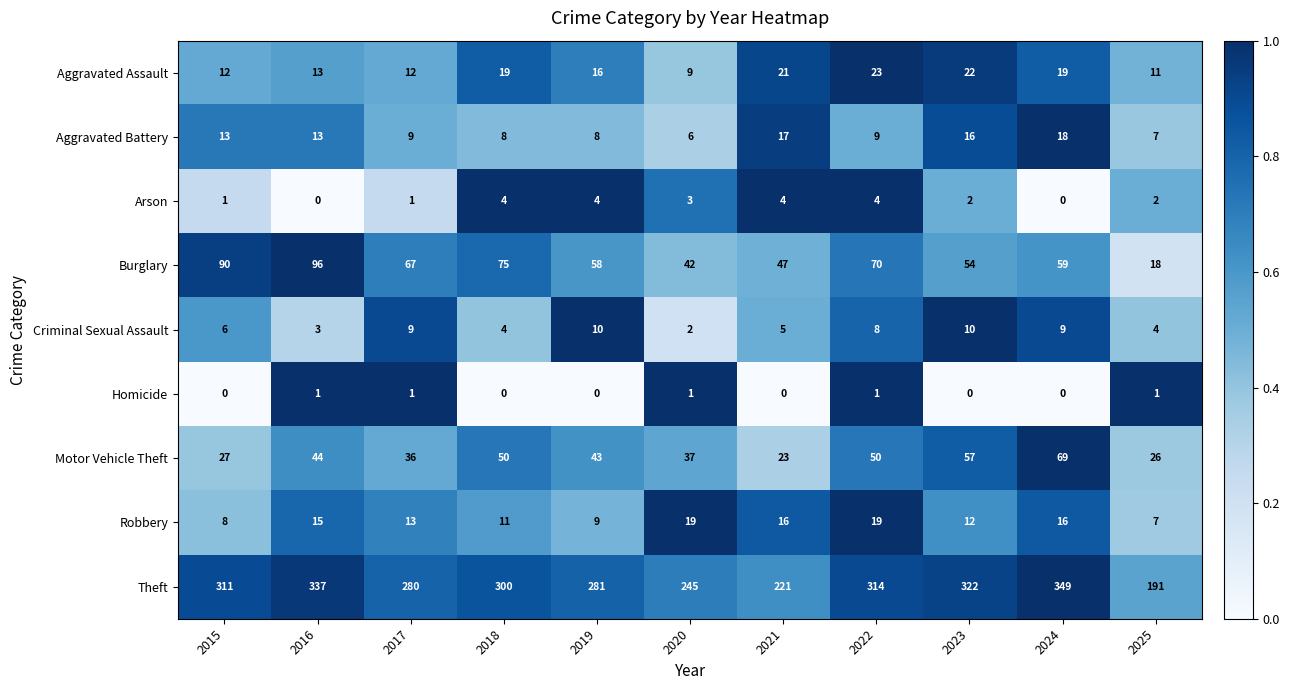

Which series changed the most between 2016 and 2021?

Theft